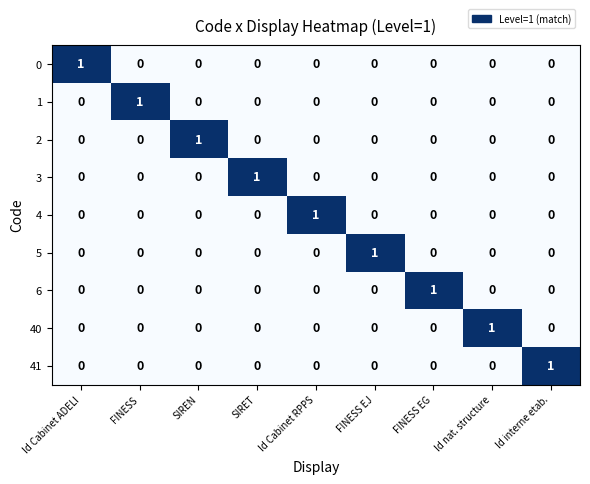

Which category has the highest value in the 6 series?

FINESS EG